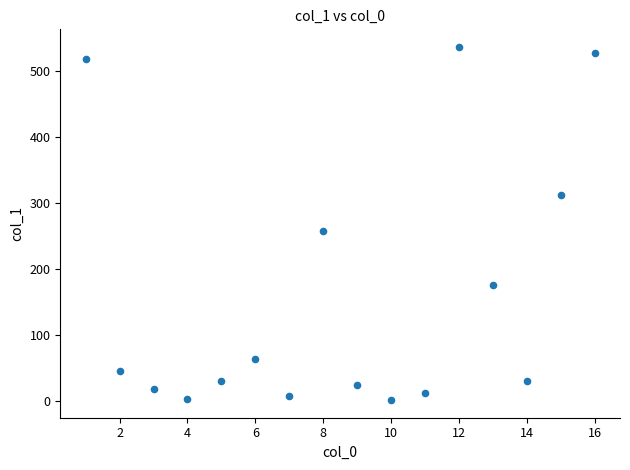

What is the range of X values (max minus min)?

15.0